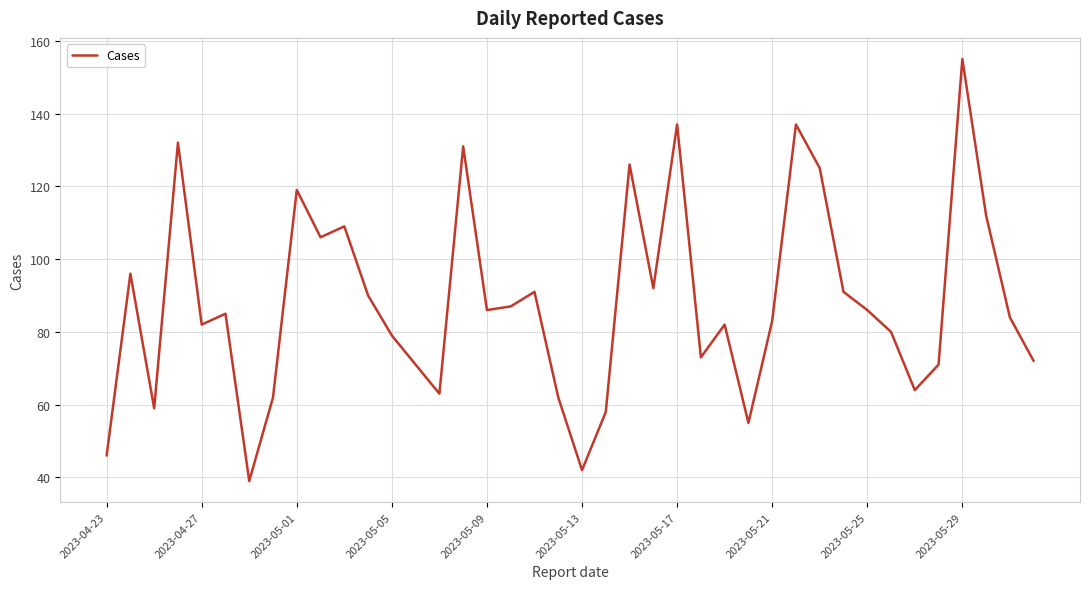

What is the sum of all values?

3520